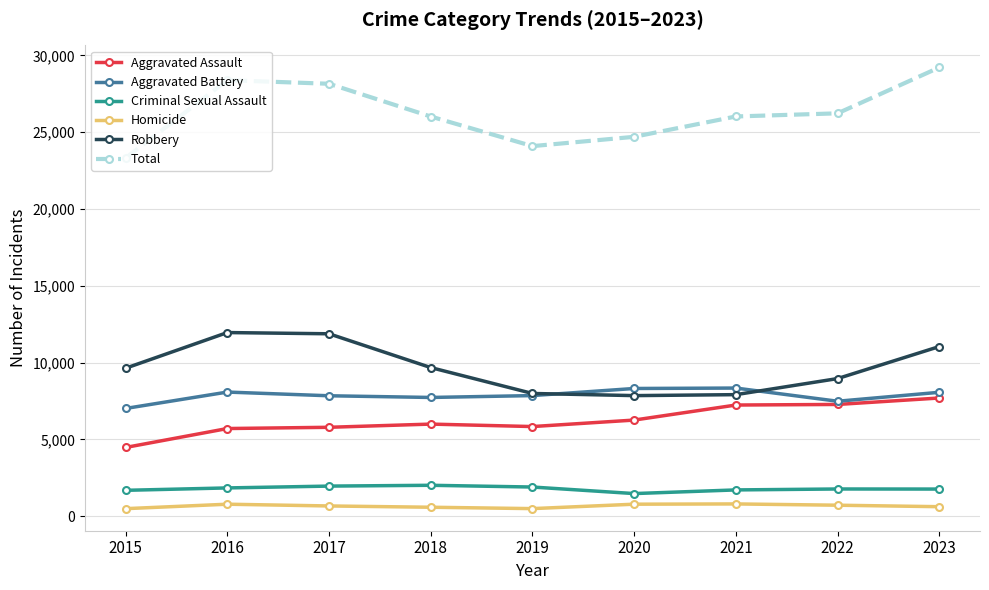

Rank the series at 2018 from lowest to highest value.

Homicide, Criminal Sexual Assault, Aggravated Assault, Aggravated Battery, Robbery, Total